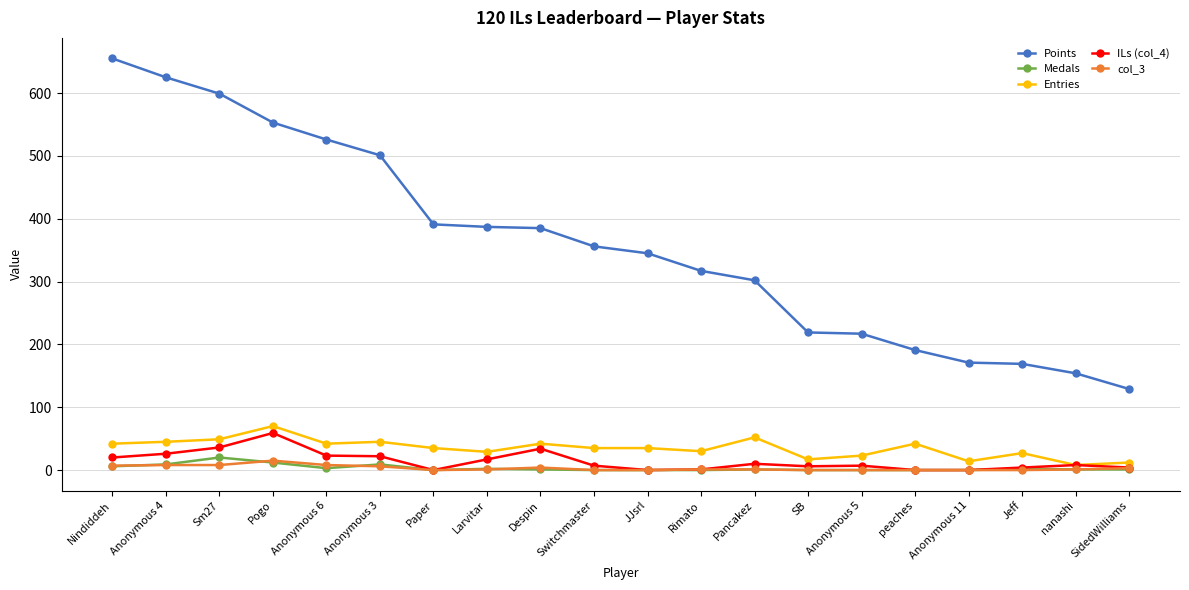

True or false: col_3 and Entries intersect in this chart.

False